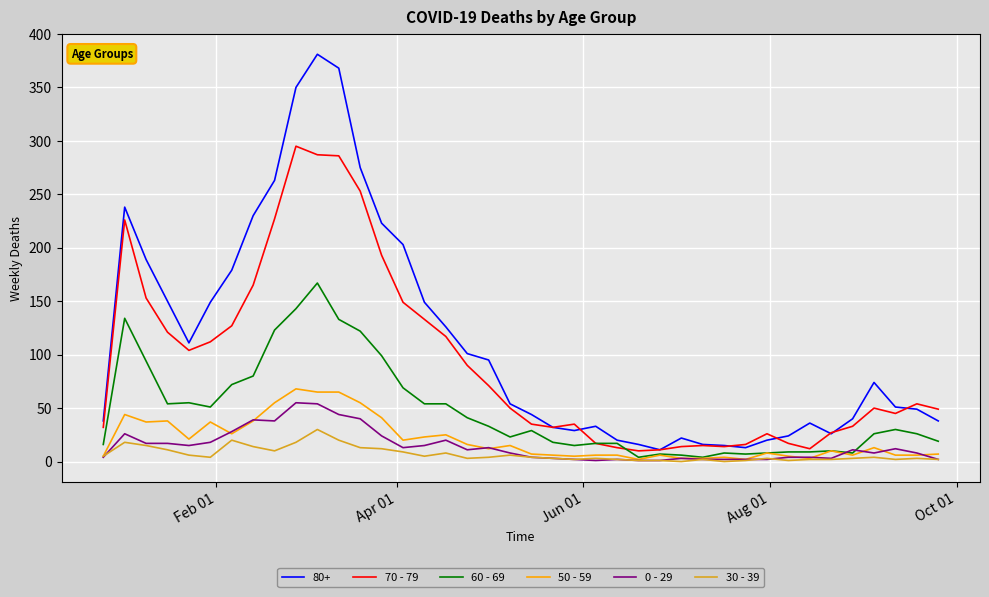

True or false: 70 - 79 and 30 - 39 intersect in this chart.

False